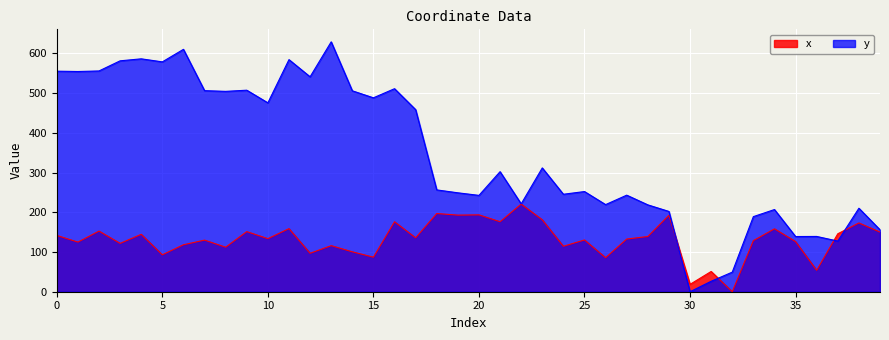

Is the value of y at 39 greater than the value of x at 3?

Yes